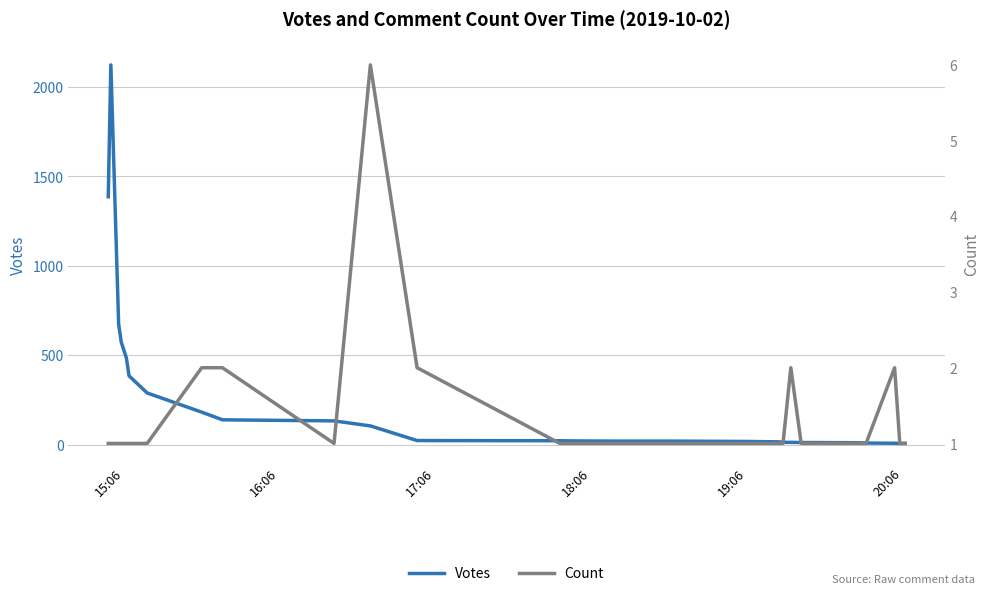

How many data points in Count are above 1?

6